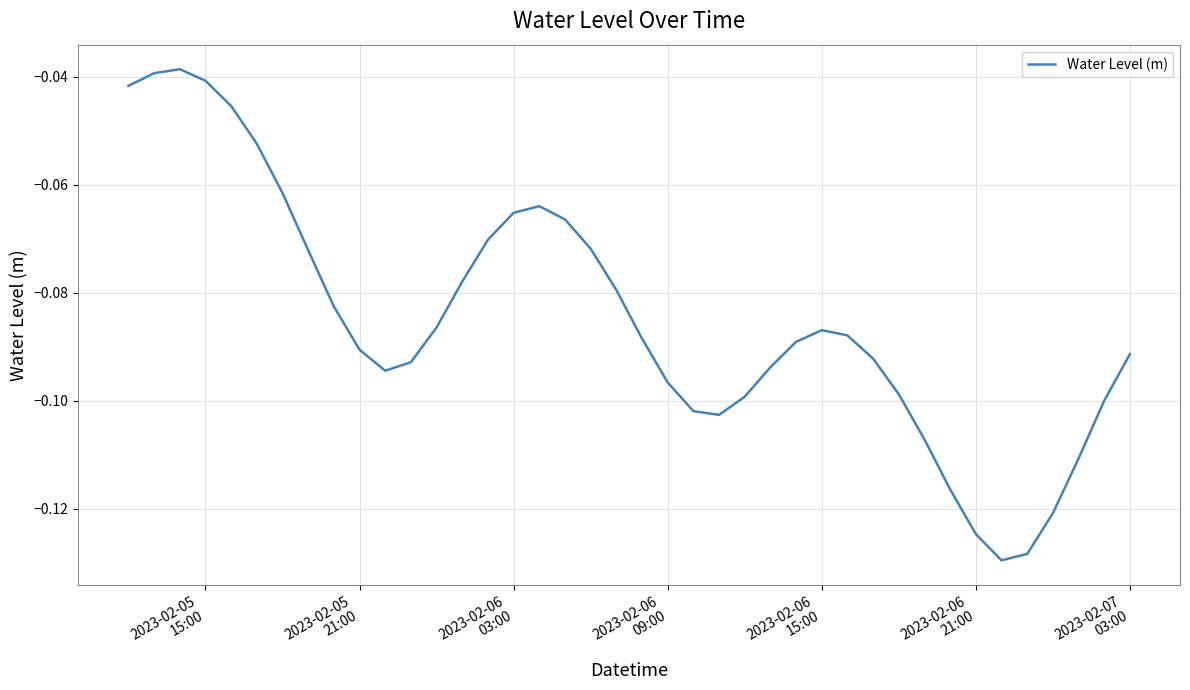

How many lines are shown in the chart?

1